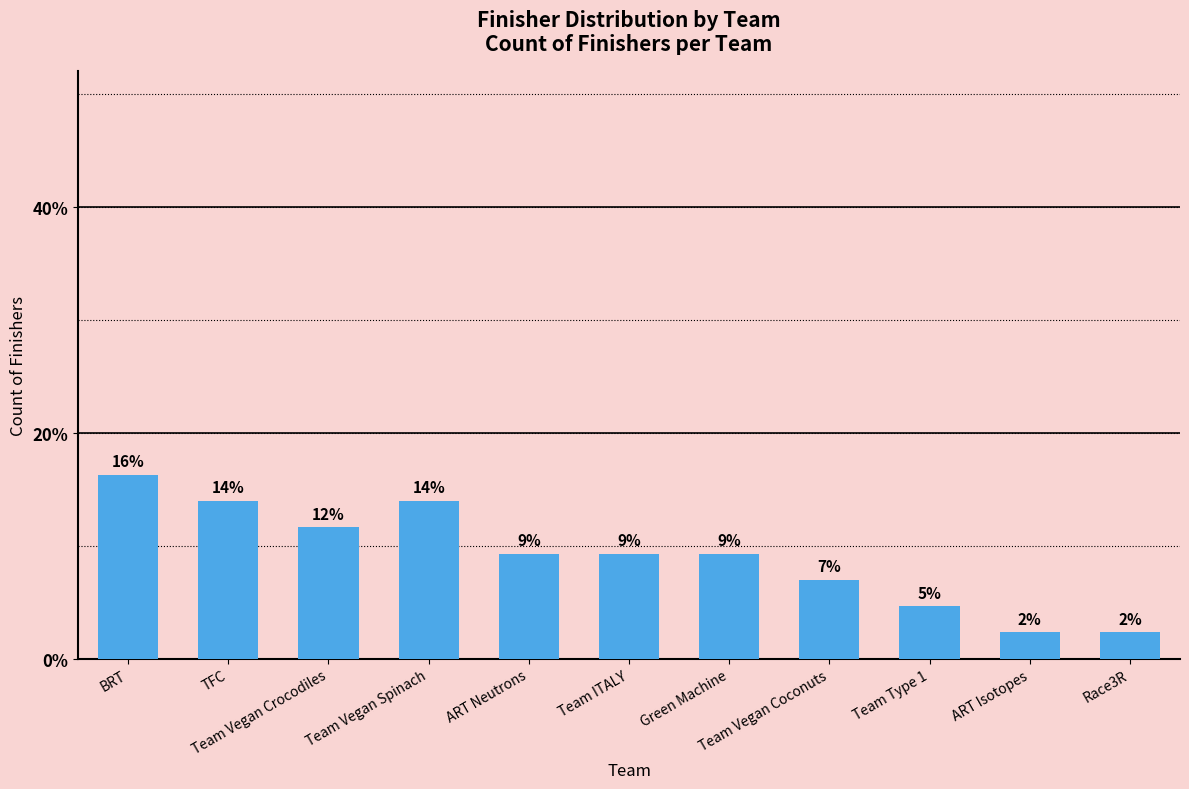

How many bars are there in total?

11